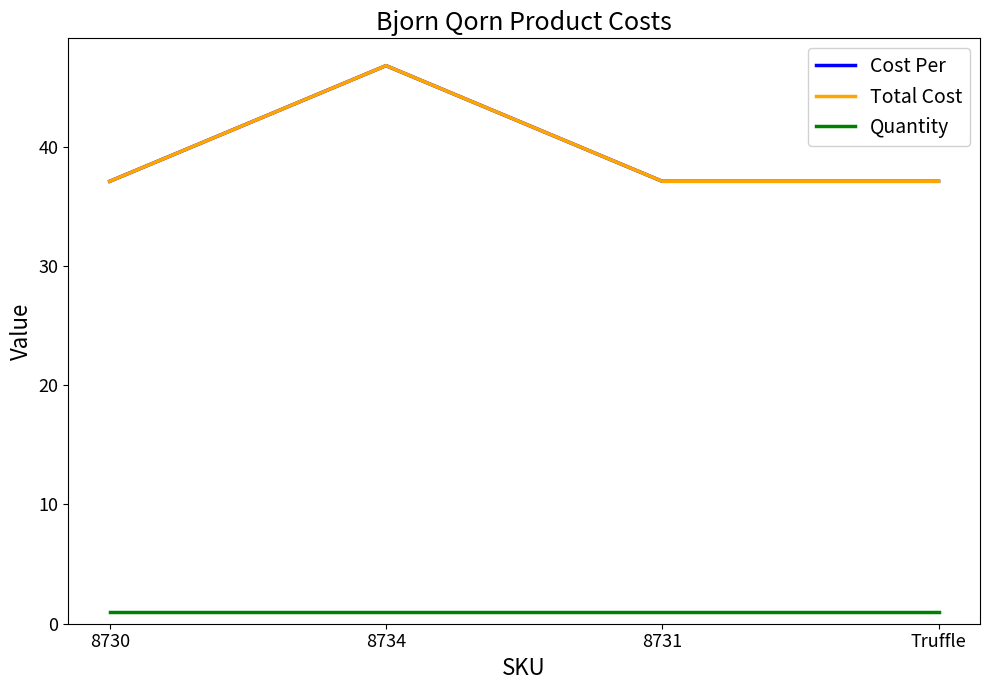

True or false: Total Cost has more than 2 points higher than both neighbors.

False